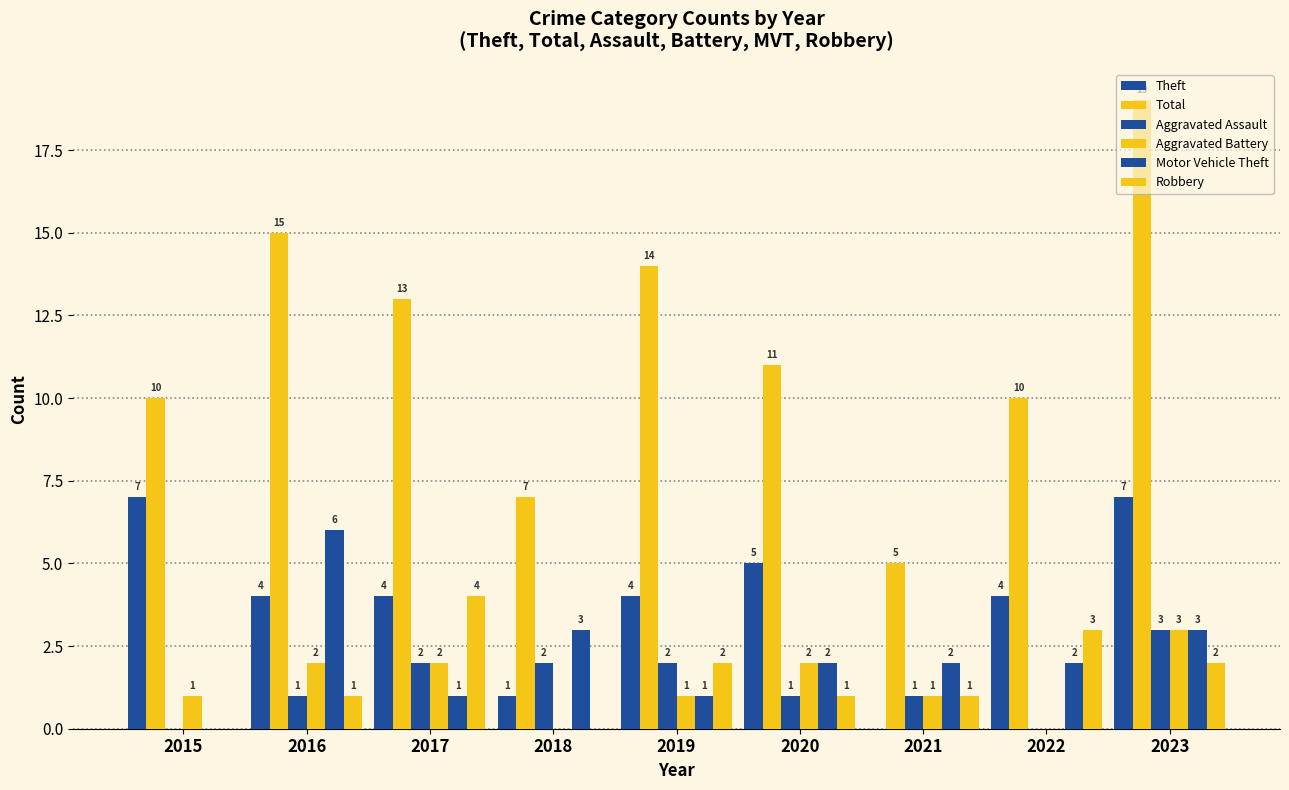

How many data points does each series have?

9